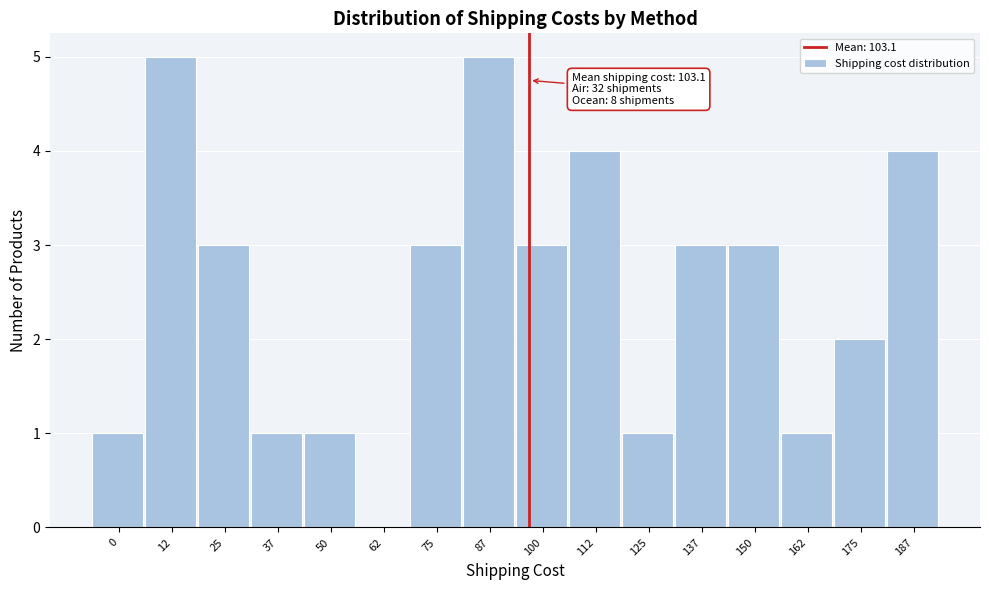

Reading left to right, transcribe all the data shown in this chart.

0=1	12=5	25=3	37=1	50=1	62=0	75=3	87=5	100=3	112=4	125=1	137=3	150=3	162=1	175=2	187=4